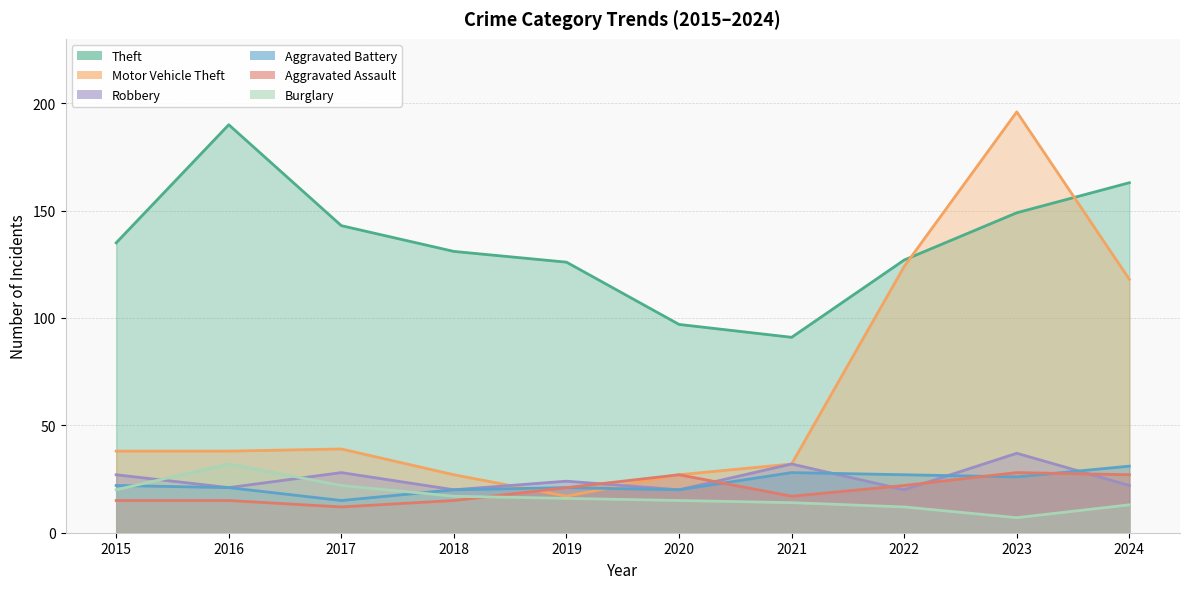

Which has a higher value, 2024 or 2017?

2024